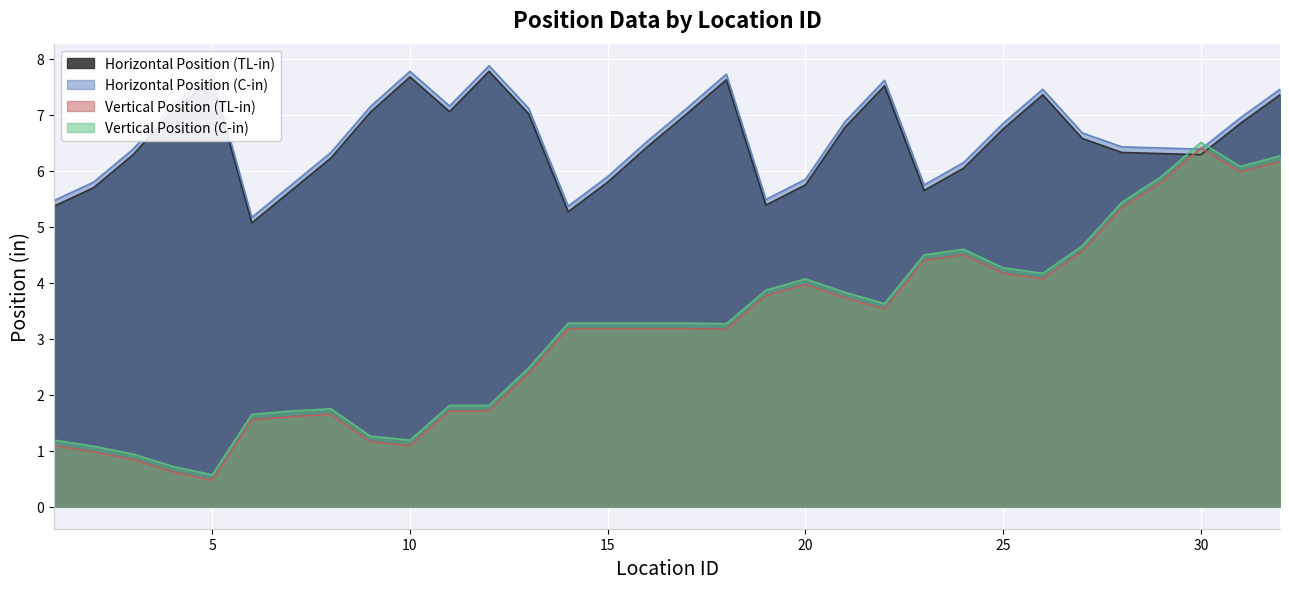

Which series has the largest total across all categories?

Horizontal Position (C-in)